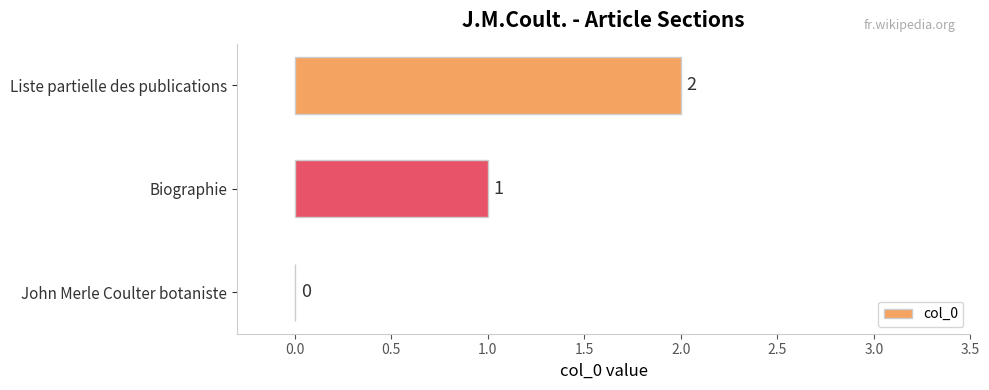

What is the change in value from John Merle Coulter botaniste to Liste partielle des publications?

+2